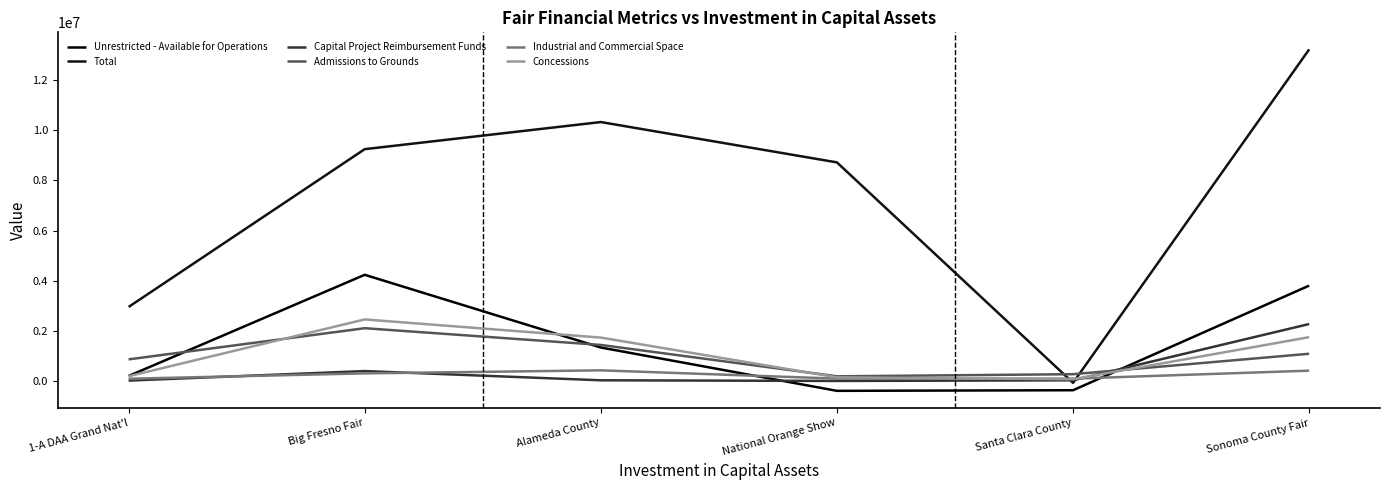

Reading left to right, what are all the values shown in this chart?

Unrestricted - Available for Operations: 198474	4236469	1334613	-394315	-369962	3804804
Total: 2953910	9250358	10332093	8722306	-73912	13231251
Capital Project Reimbursement Funds: 14268	394528	26905	0	26800	2272419
Admissions to Grounds: 861414	2105482	1437415	184940	269790	1085807
Industrial and Commercial Space: 88050	302755	423875	93162	92326	410750
Concessions: 188066	2455530	1730708	144492	68746	1747587